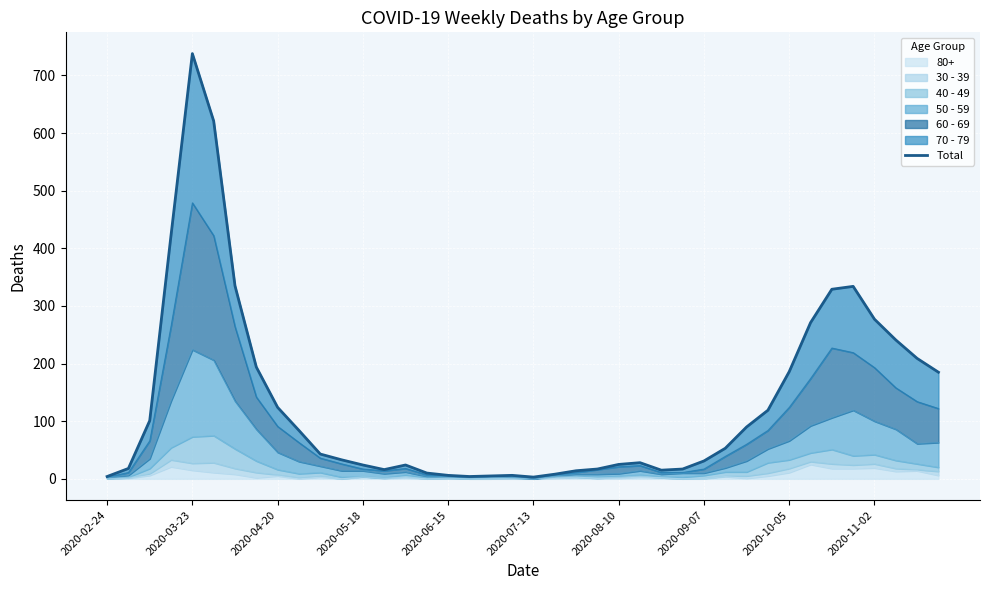

What is the maximum value for 80+?

25